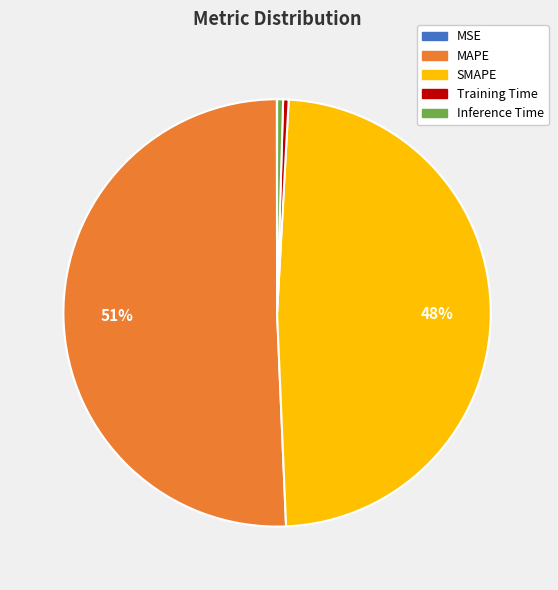

What percentage is the SMAPE slice, to the nearest percent?

48%